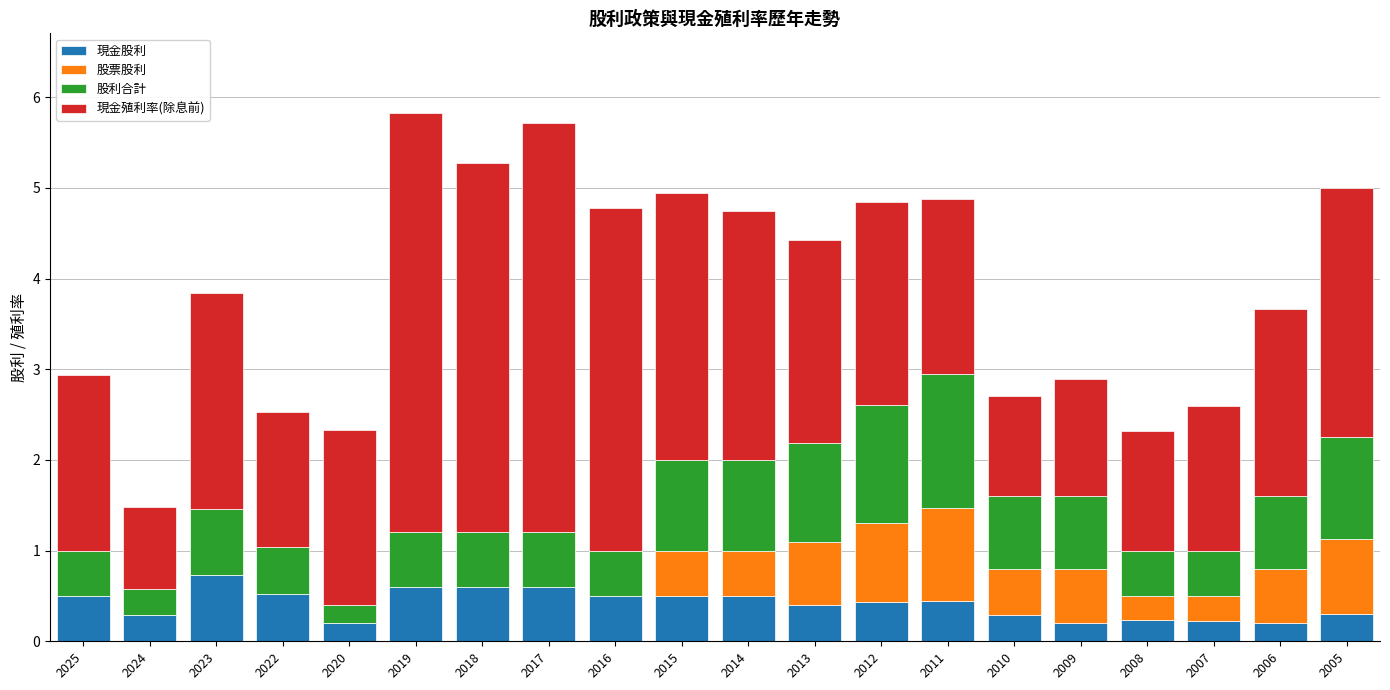

What is the average value of the 現金股利 series?

0.4